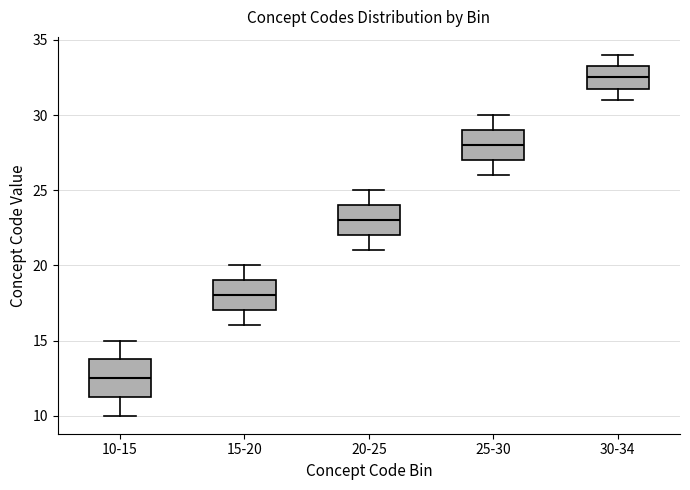

Comparing the boxes themselves (not the whiskers), which one is the tallest?

10-15